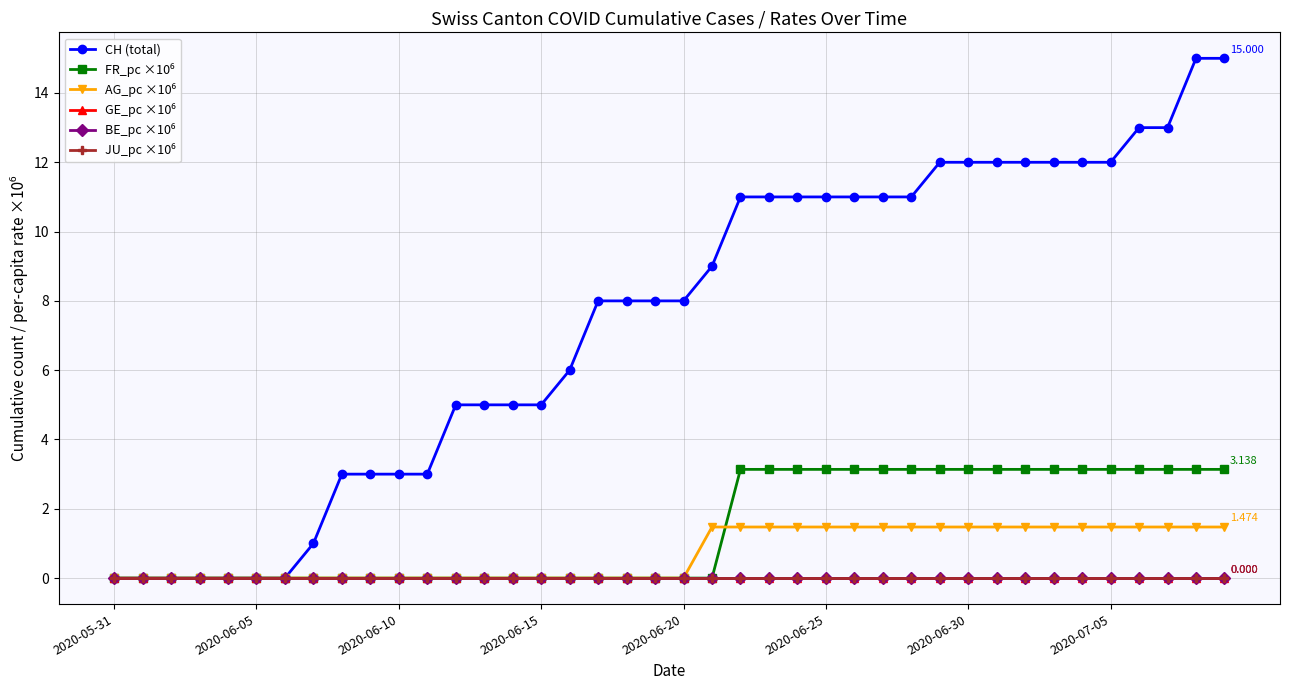

Does the chart have visible grid lines?

Yes